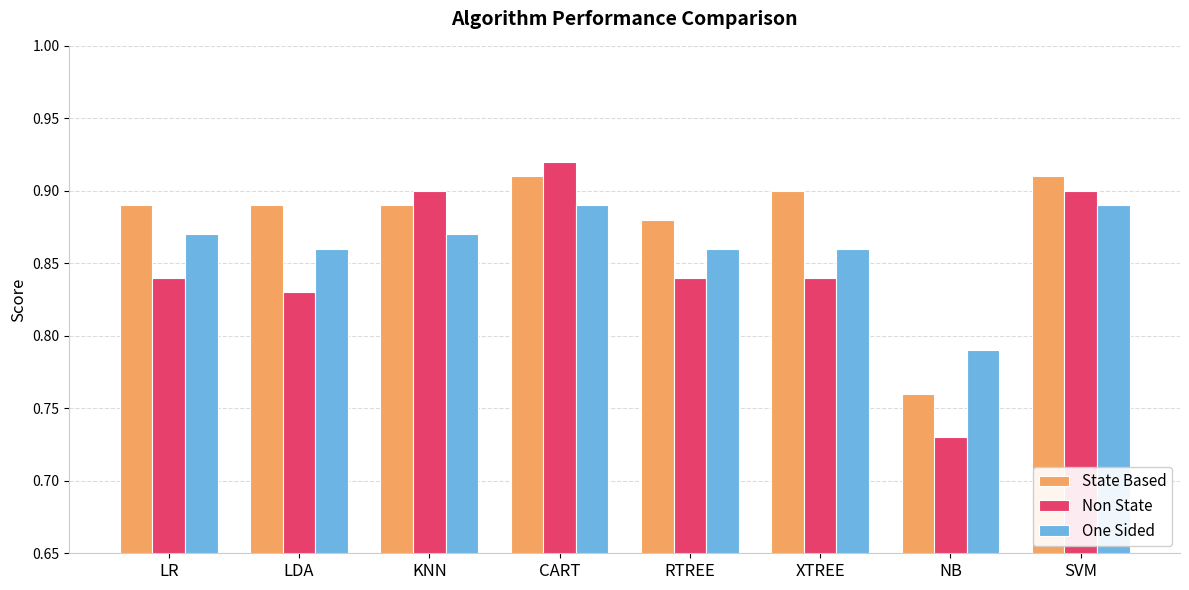

At which label does State Based reach its minimum?

NB